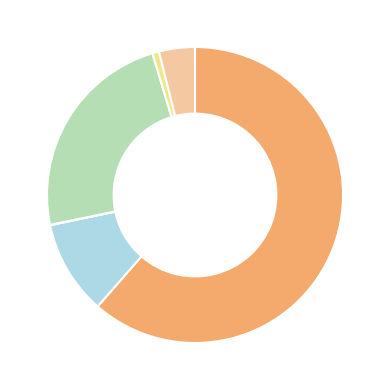

Count the number of slices in the pie.

6